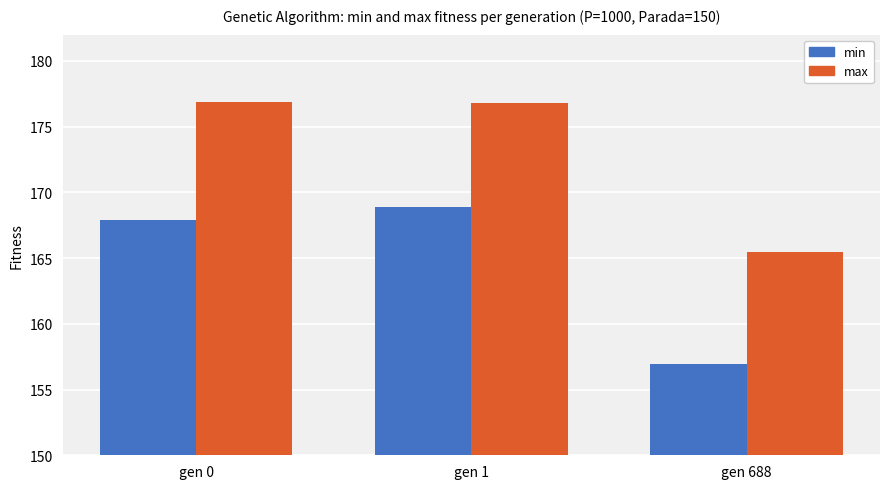

At how many categories does at least one series exceed 160?

3